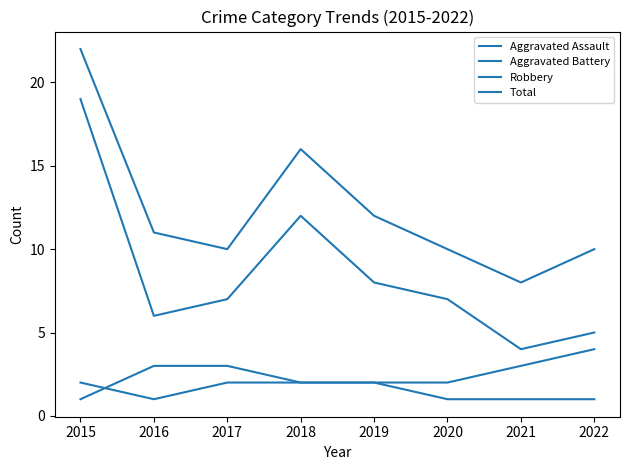

Does the chart display data point markers on the line(s)?

No